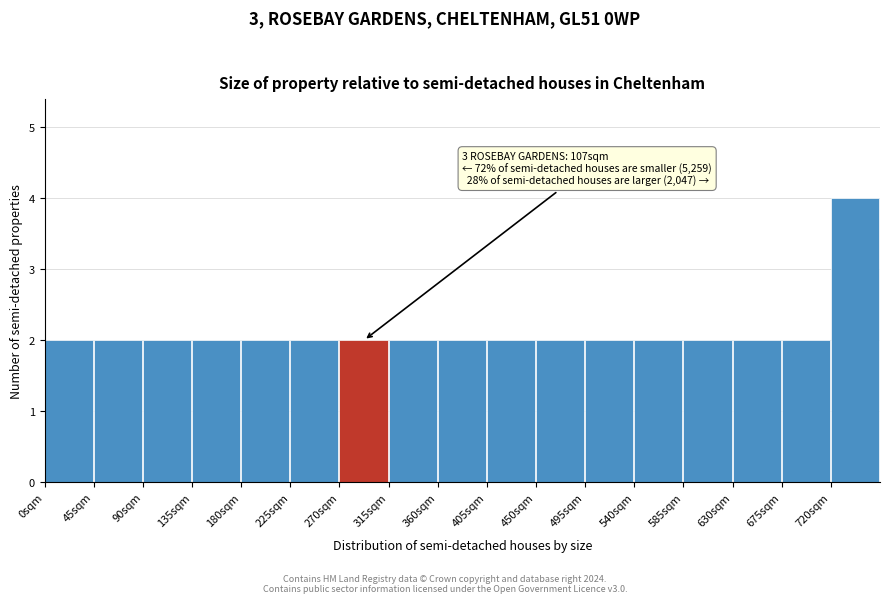

Which range on the x-axis has the tallest bar?

720 to 765